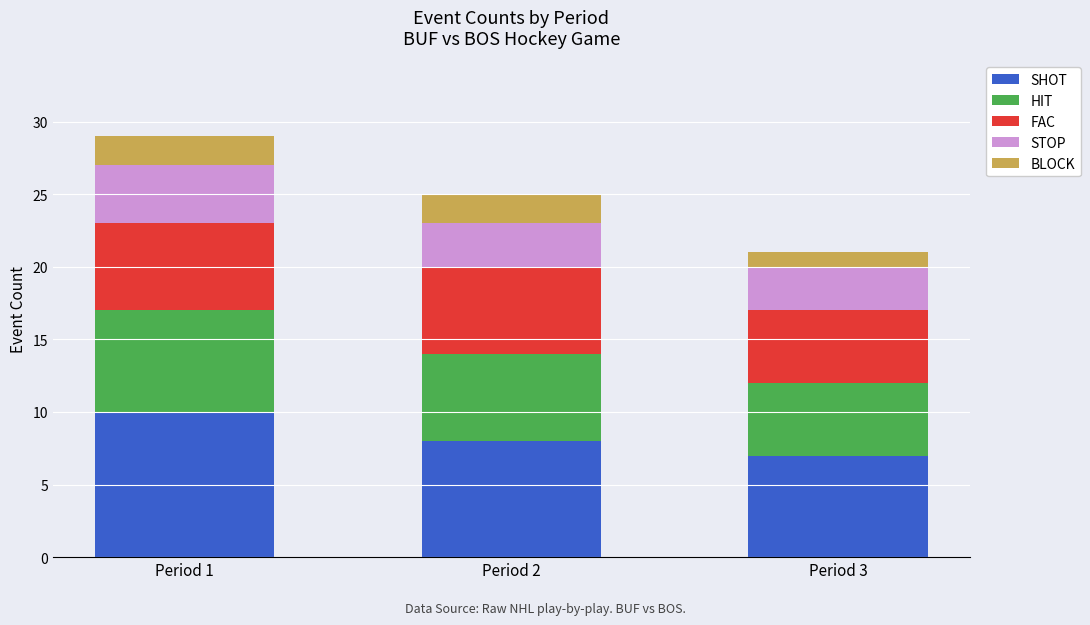

Is it true that SHOT equals 5 at Period 3?

False